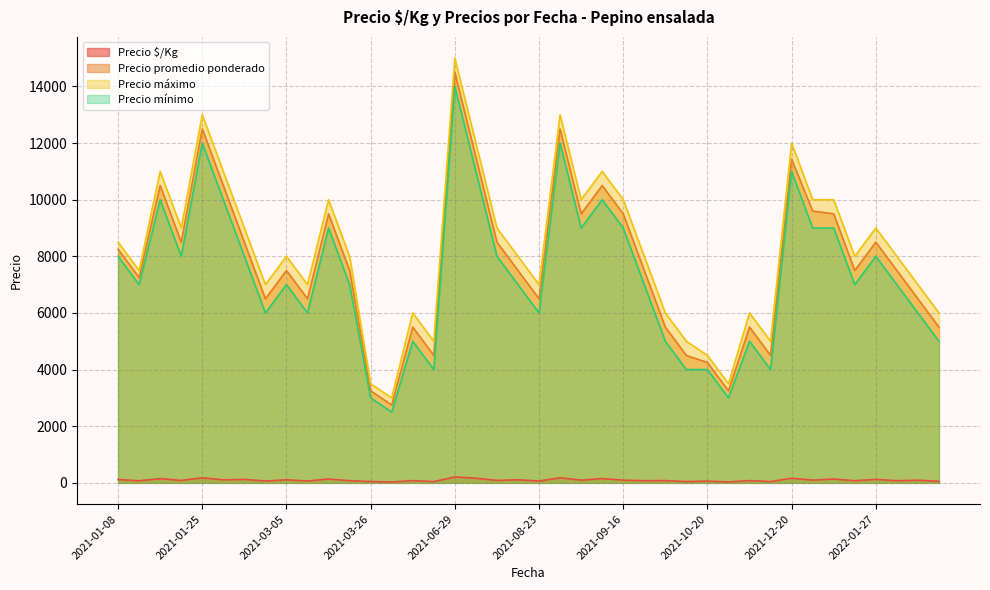

True or false: Precio mínimo and Precio máximo intersect in this chart.

False